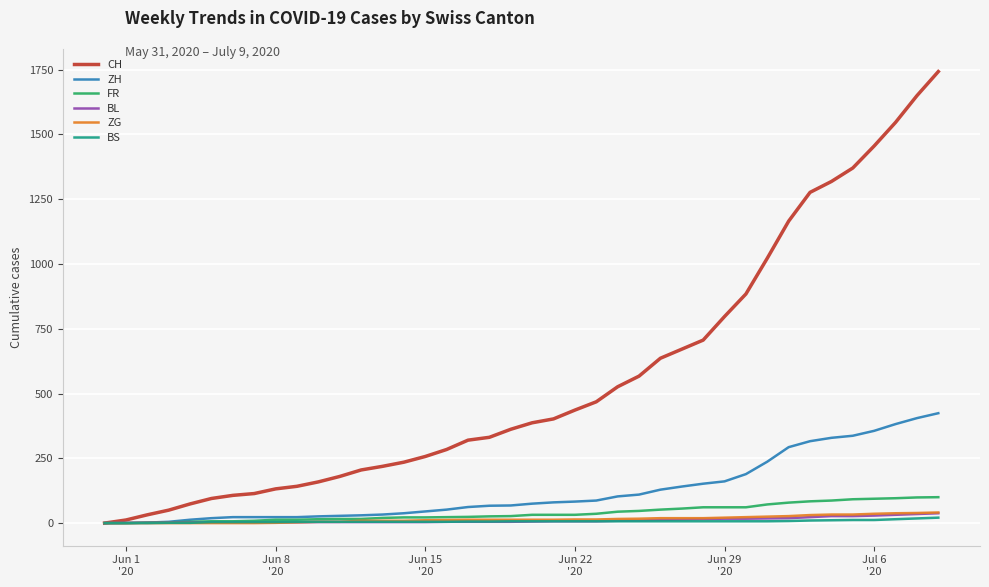

How many lines are shown in the chart?

6